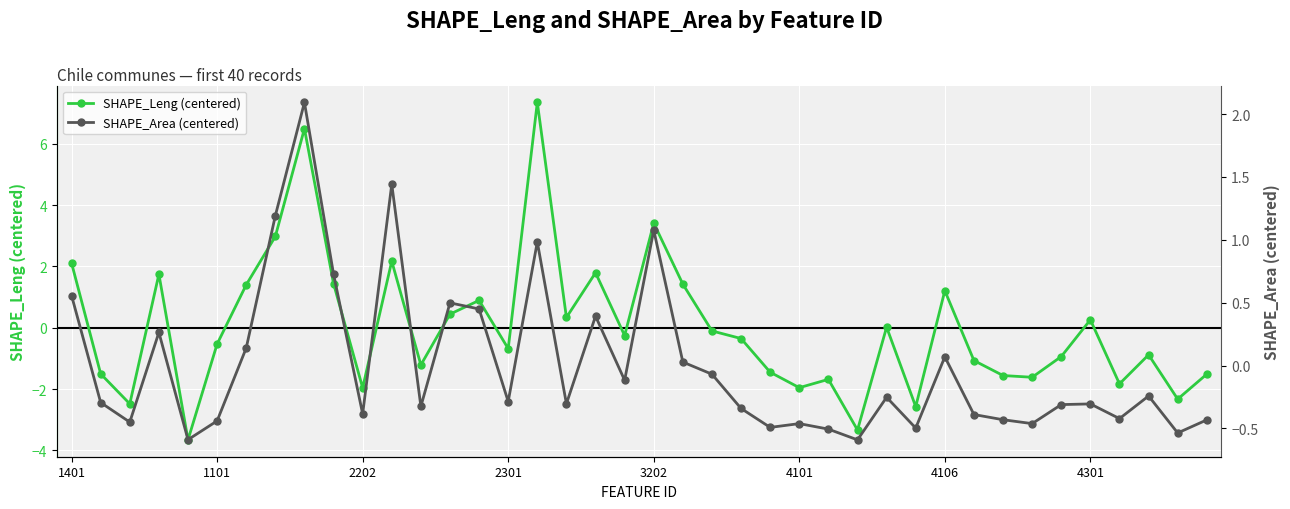

How many interior local peaks does the SHAPE_Area (centered) series have?

12